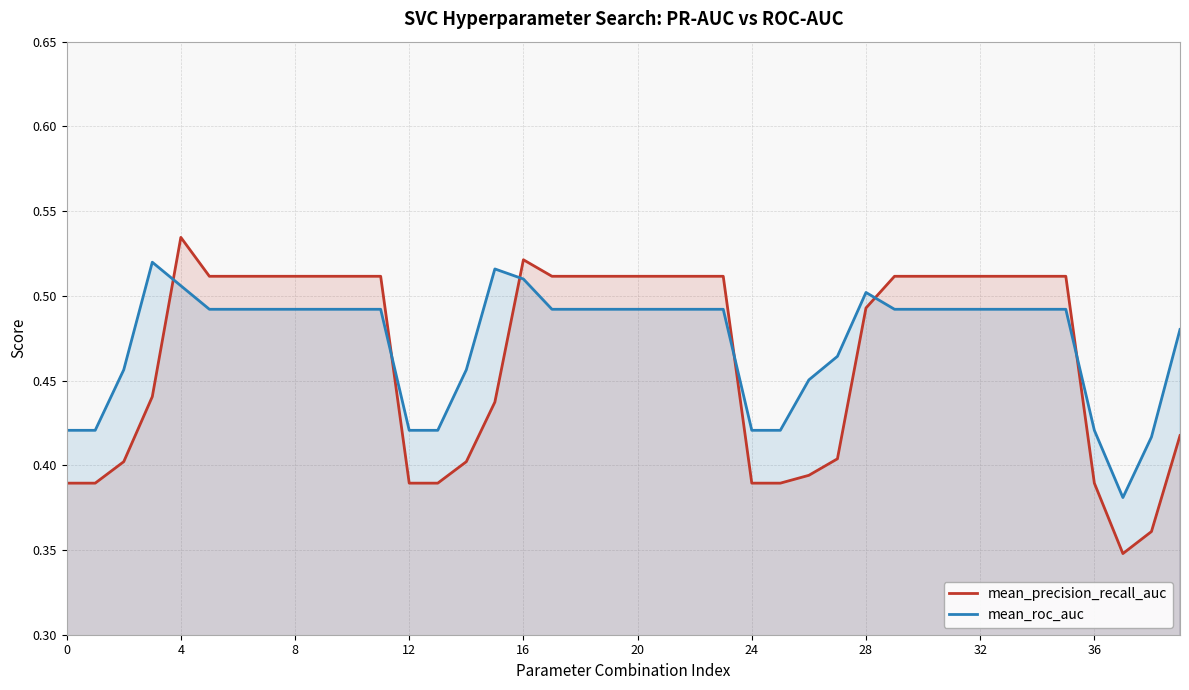

What is the difference between the maximum and second lowest values in the mean_roc_auc series?

0.1